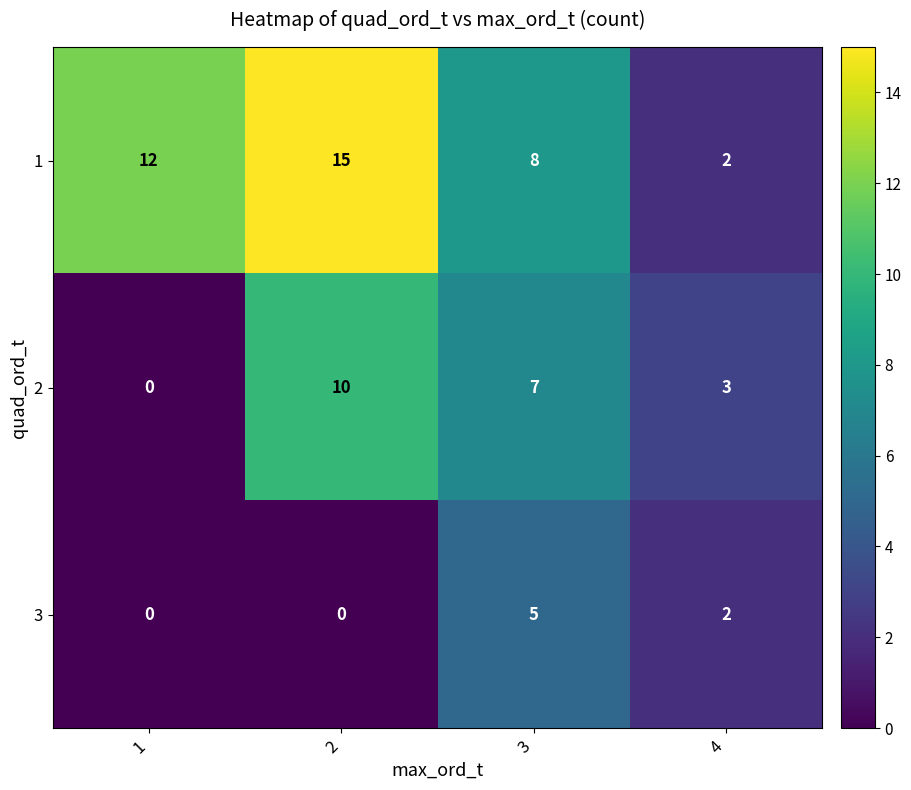

How many 1 values are between 8 and 15?

3